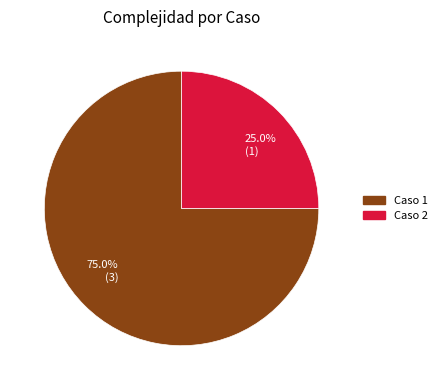

Is there a majority slice in this chart?

Yes